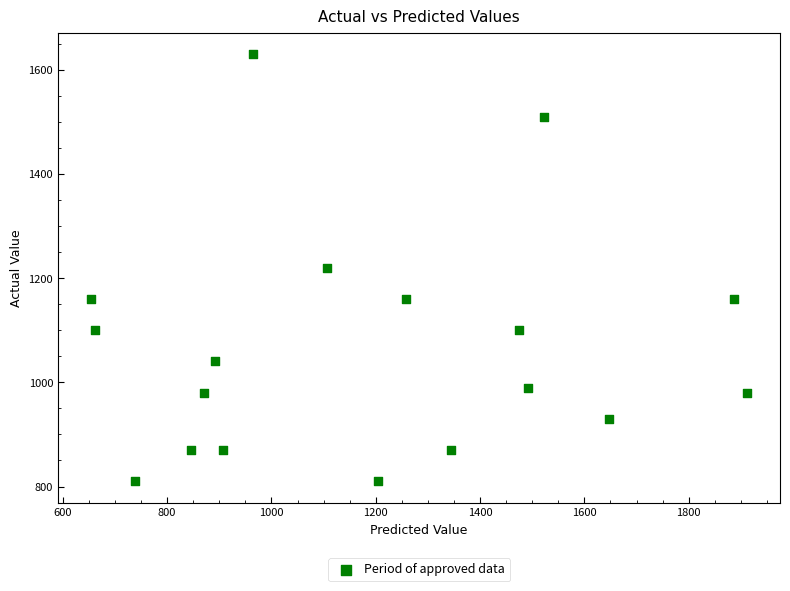

What is the range of Y values (max minus min)?

820